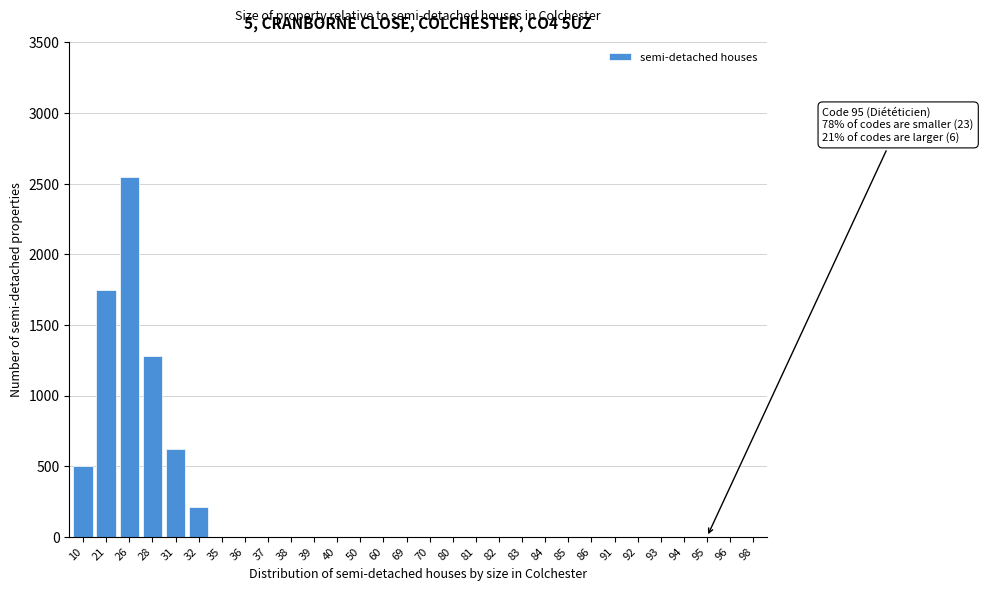

Reading left to right, extract all data points from this chart.

10=500	21=1750	26=2550	28=1280	31=625	32=210	35=0	36=0	37=0	38=0	39=0	40=0	50=0	60=0	69=0	70=0	80=0	81=0	82=0	83=0	84=0	85=0	86=0	91=0	92=0	93=0	94=0	95=0	96=0	98=0